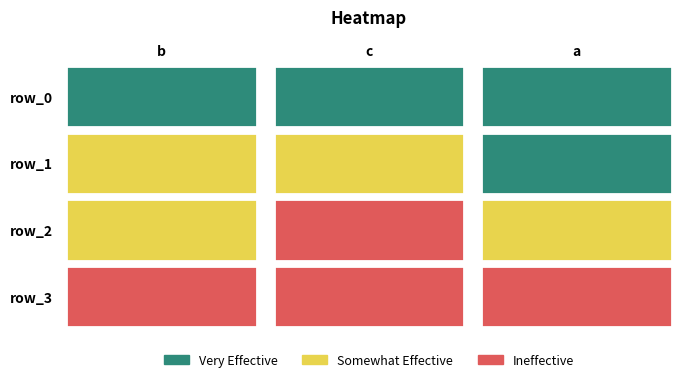

At which category does the chart reach its peak across all series?

1